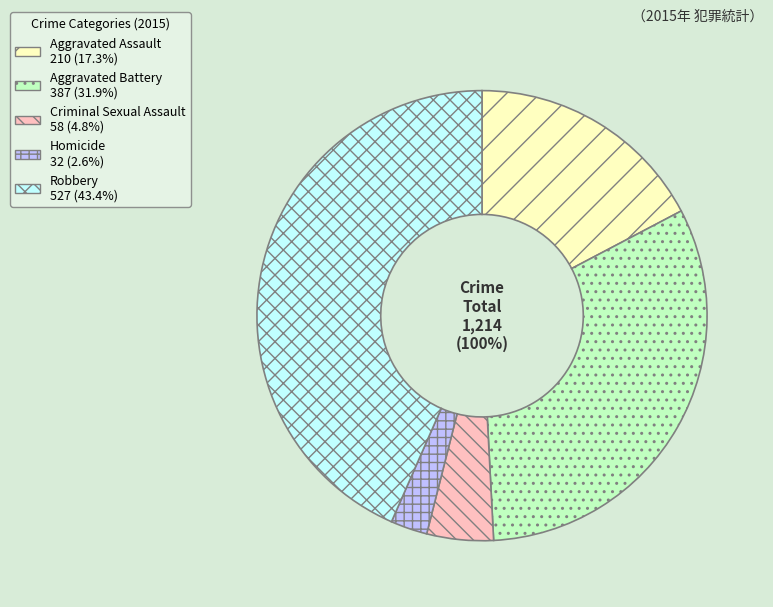

What is the smallest slice in the pie chart?

Homicide